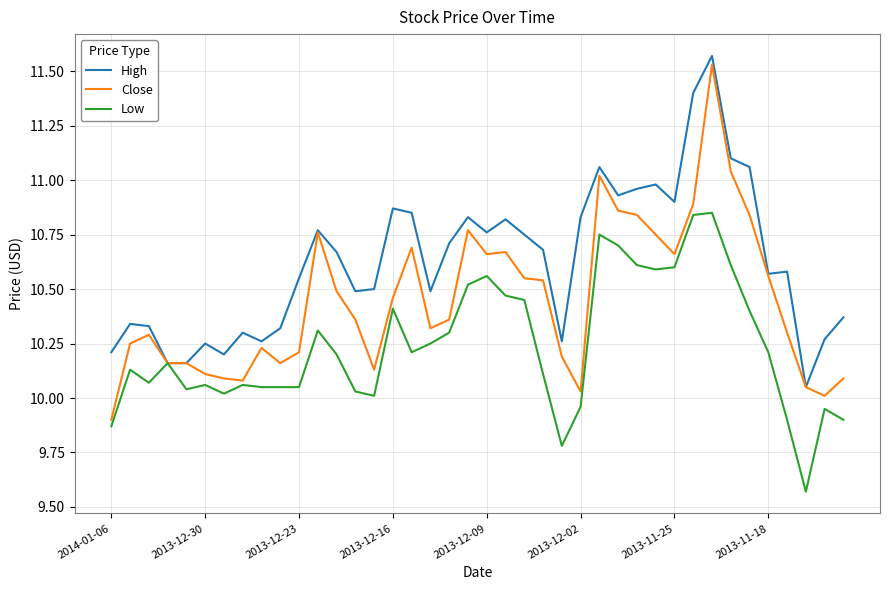

List the series in order of their overall mean, lowest first.

Low, Close, High